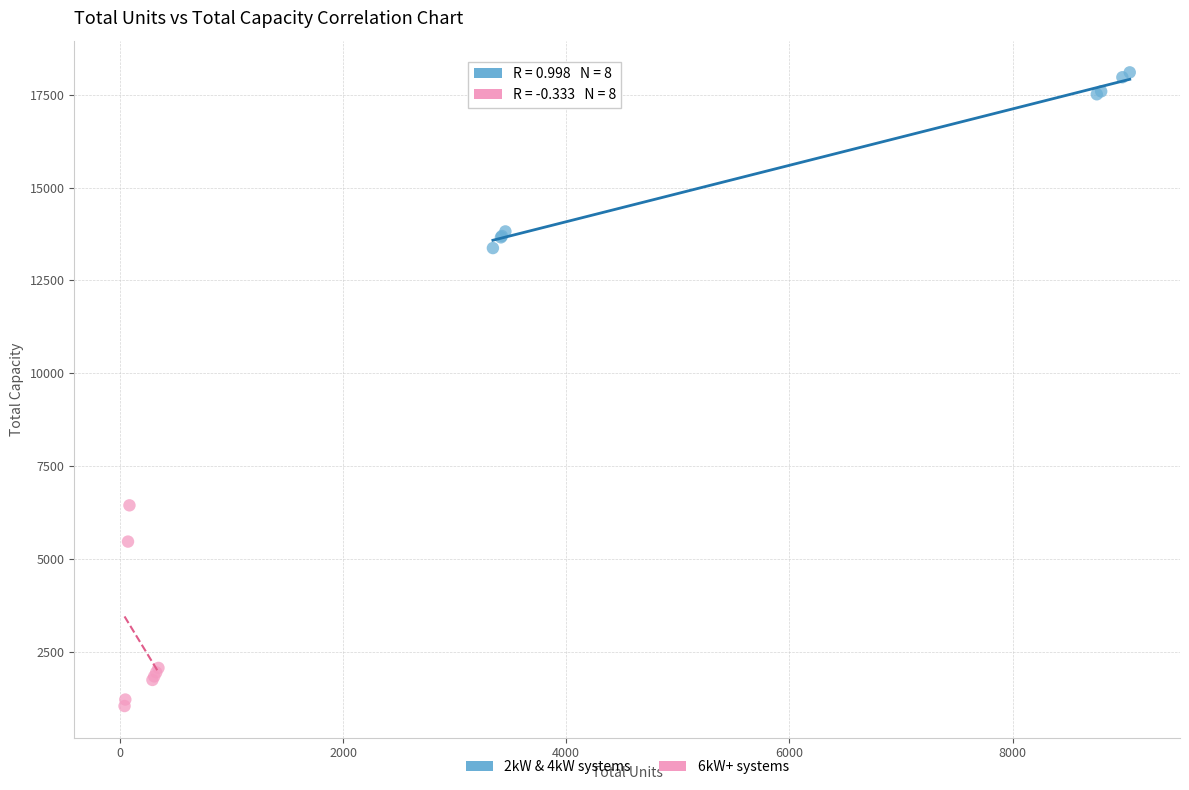

What are all the series names shown in the legend?

2kW & 4kW systems, 6kW+ systems